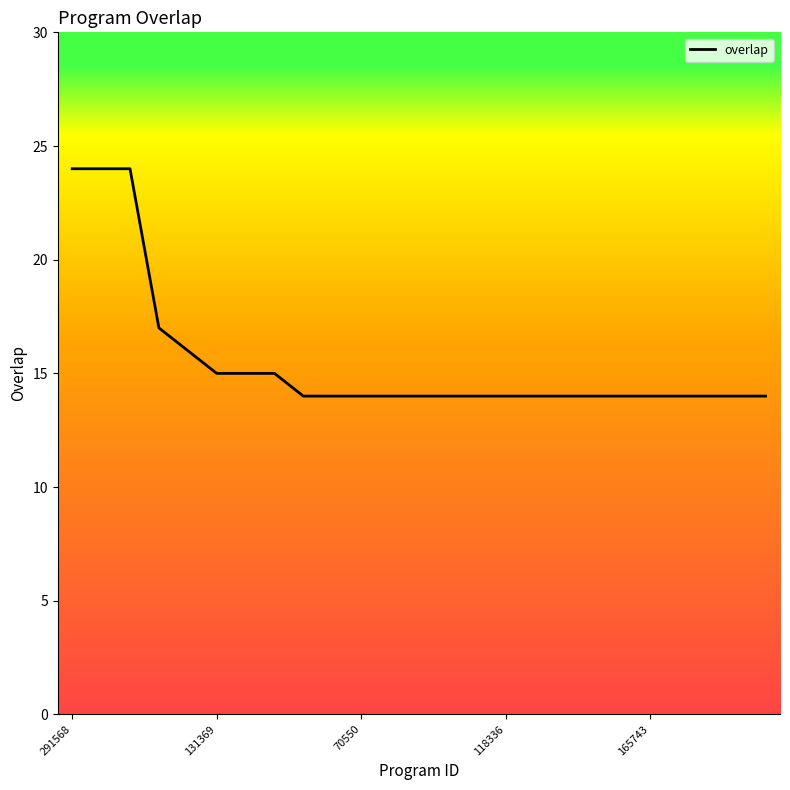

What is the greatest value displayed?

24